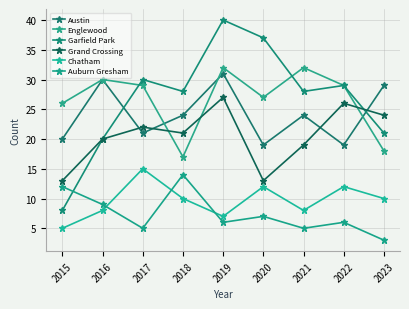

What is the spread (max minus min) of values at 2018?

18